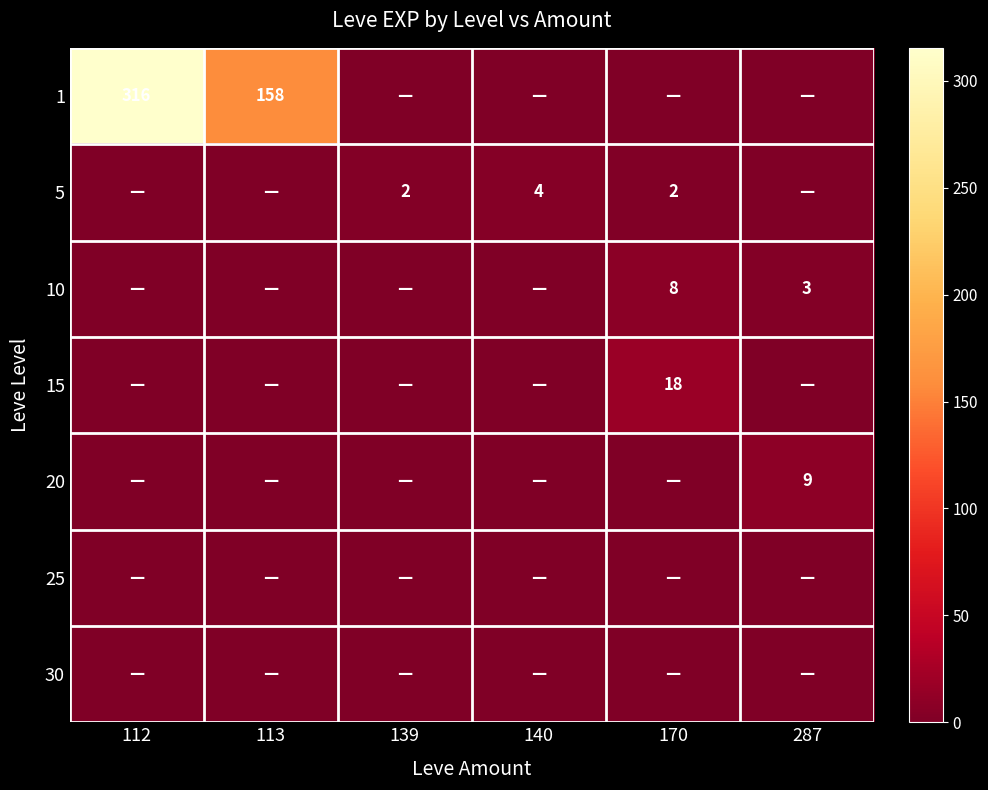

The value of 1 at 113 is 59. True or false?

False